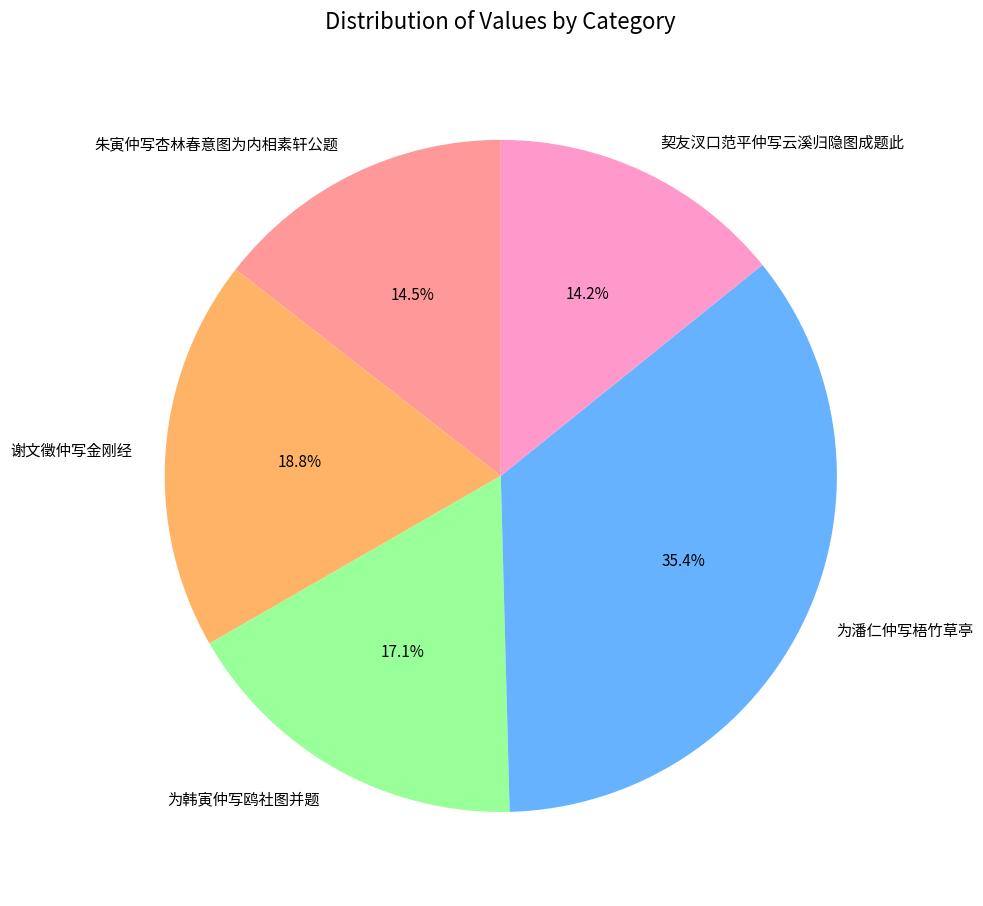

Does 契友汊口范平仲写云溪归隐图成题此 represent more than half of the total?

No